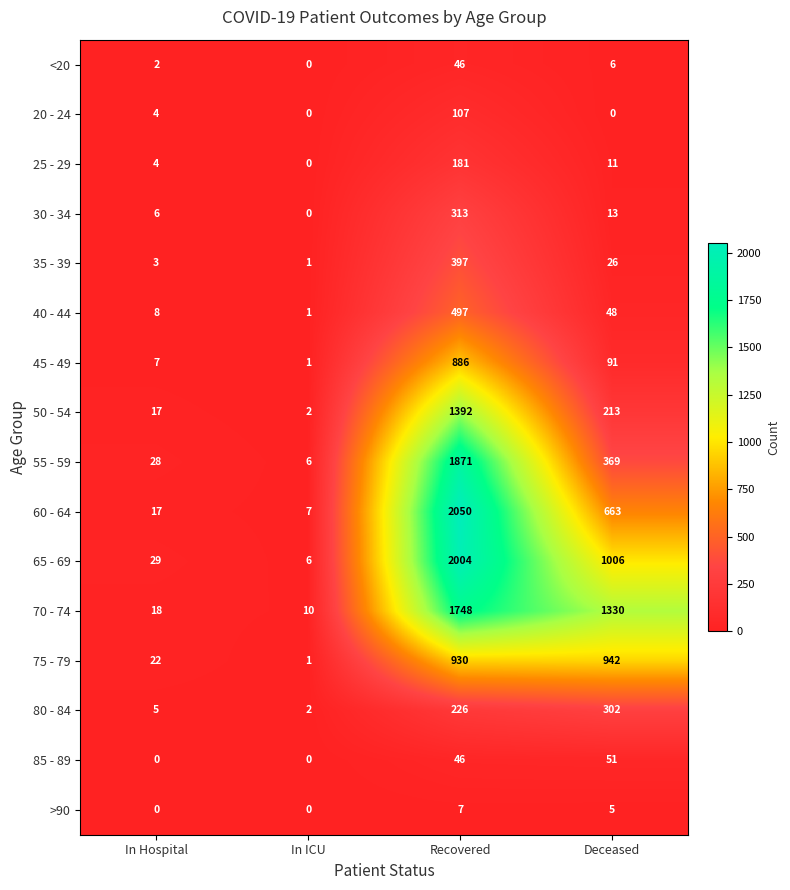

What is the total value across all series at In ICU?

37